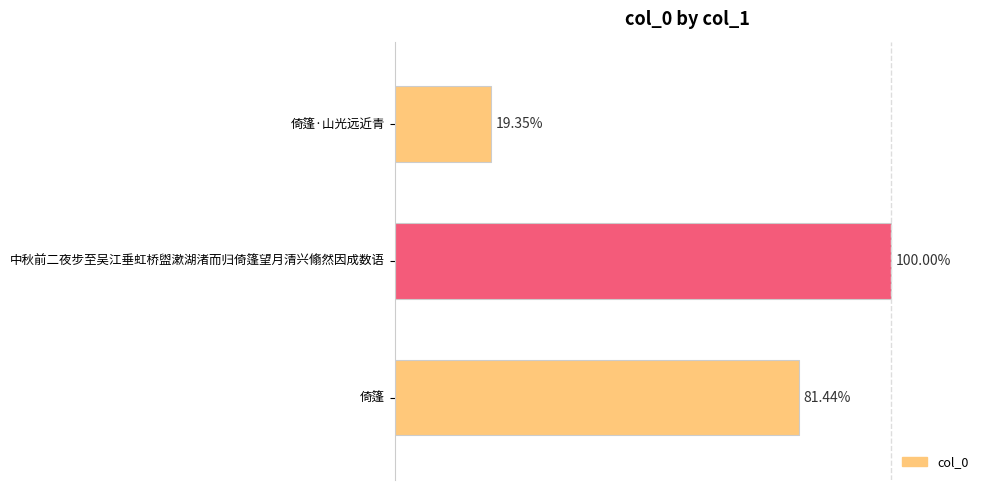

Does the chart contain any negative values?

No